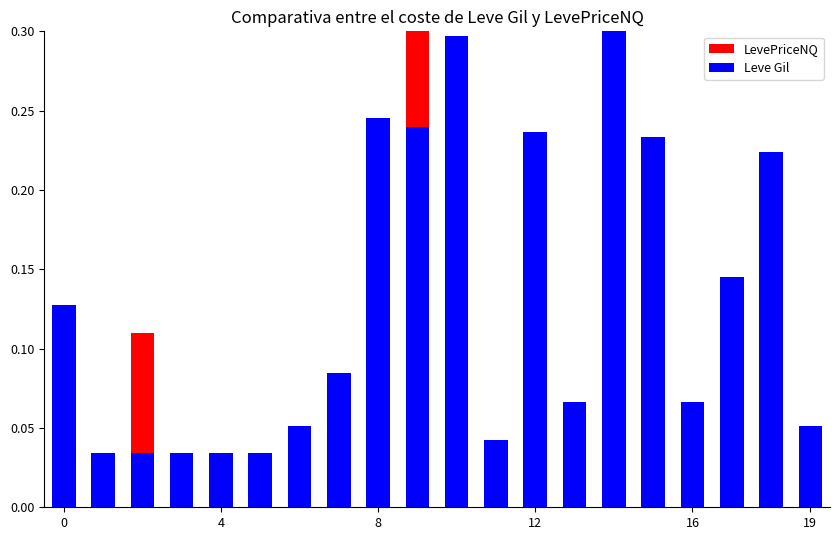

List the series in order of their overall mean, highest first.

Leve Gil, LevePriceNQ